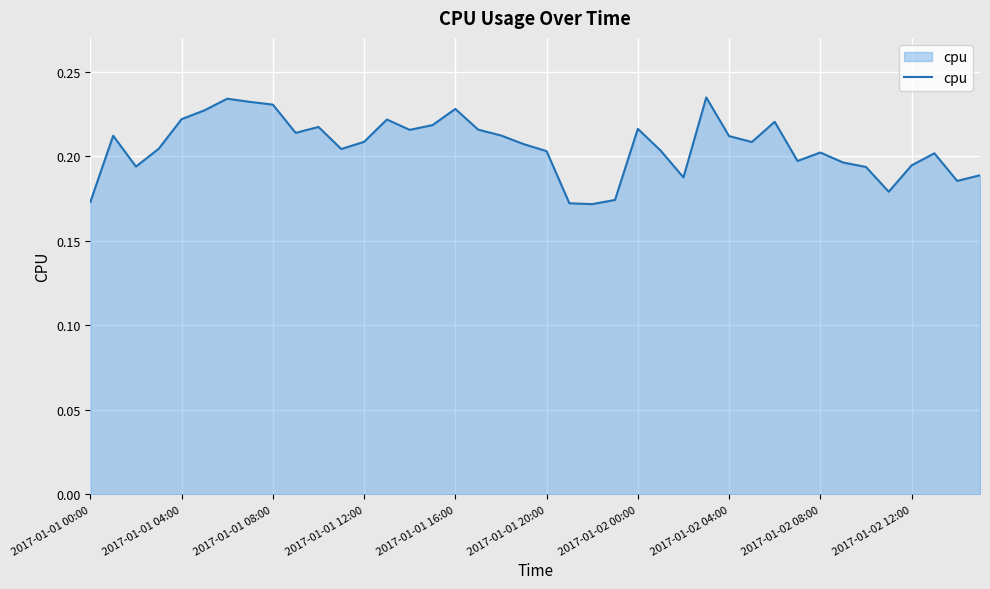

The value at 2017-01-01 00:00 is 0.3. True or false?

False